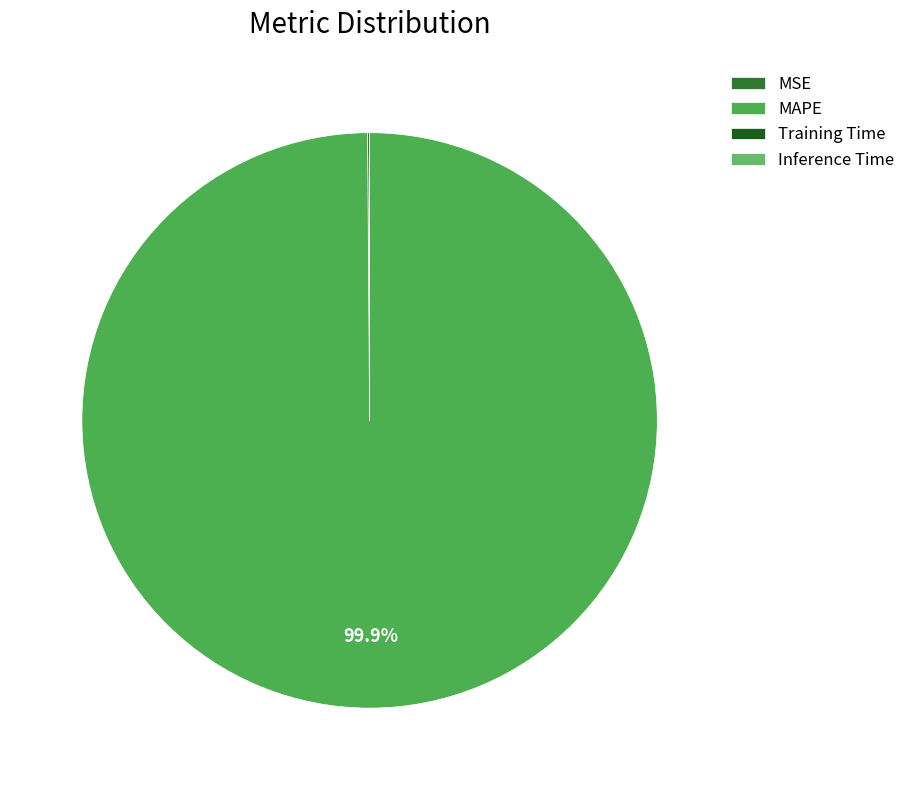

What percentage is NOT represented by Training Time?

100.0%